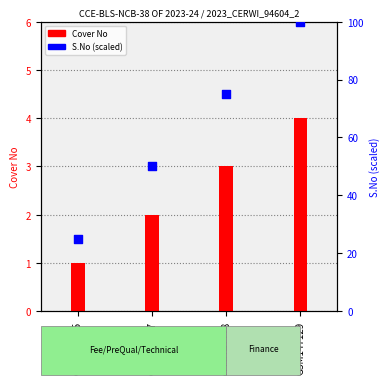

Between GSM147129 and GSM147125, which is larger?

GSM147129